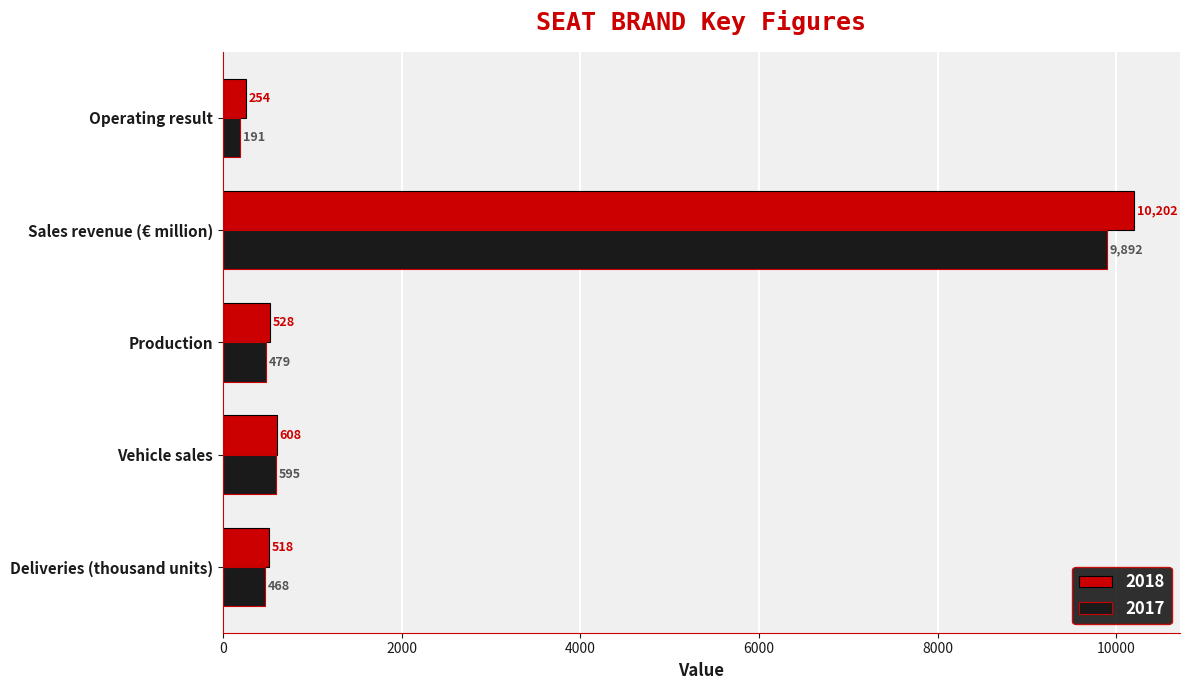

List the series in order of their overall mean, lowest first.

2017, 2018